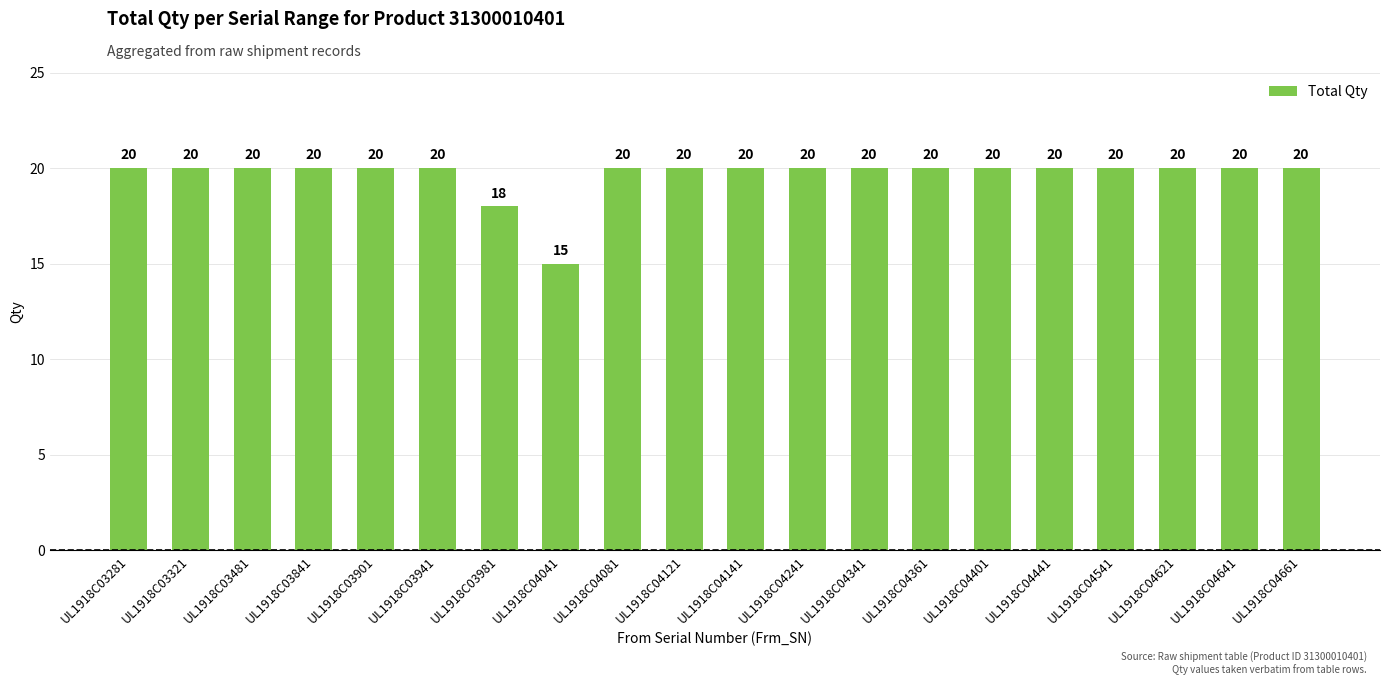

Are the bars horizontal?

No